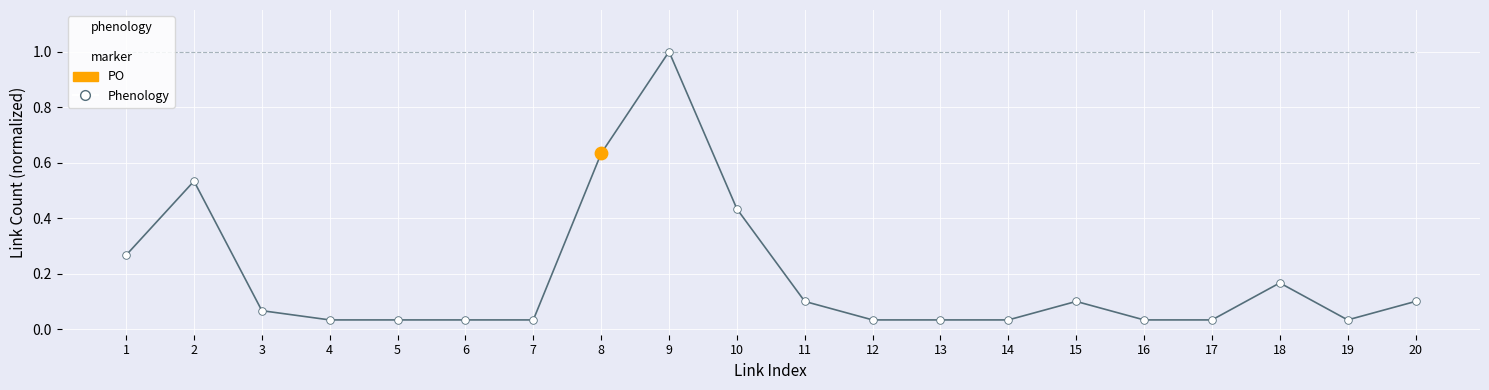

What is the spread (max minus min) of values at 3?

0.9